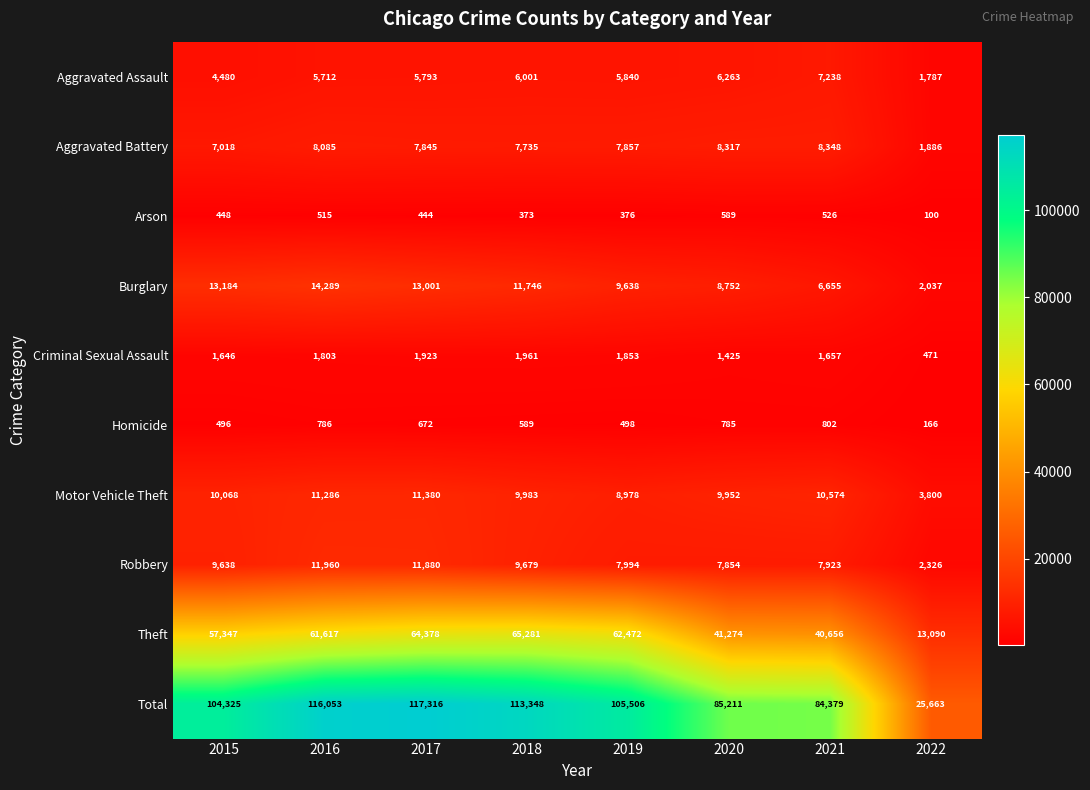

Where does the Aggravated Assault series first go above 5840?

2018